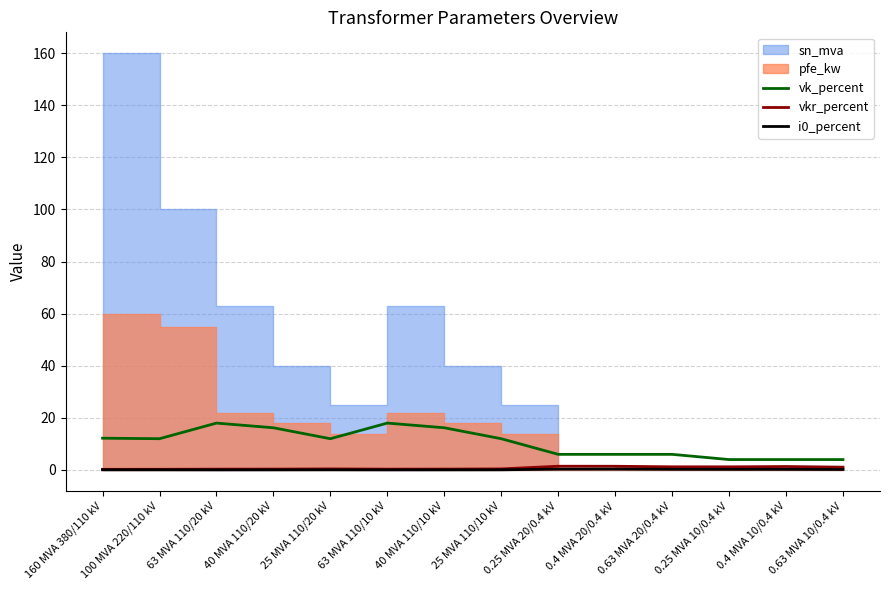

True or false: i0_percent and vk_percent cross at least once.

False